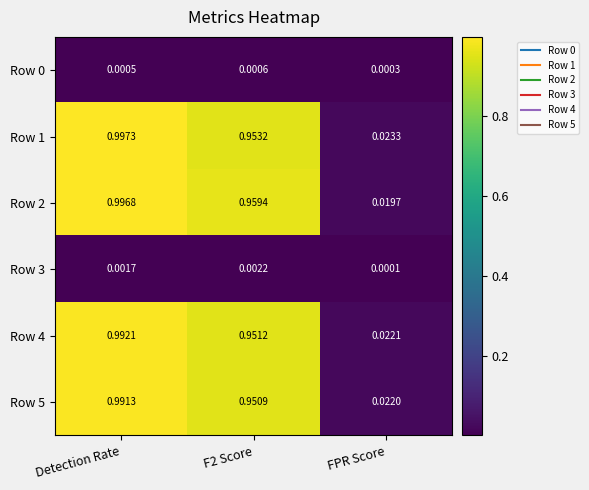

At which category is the sum across all series the highest?

Detection Rate